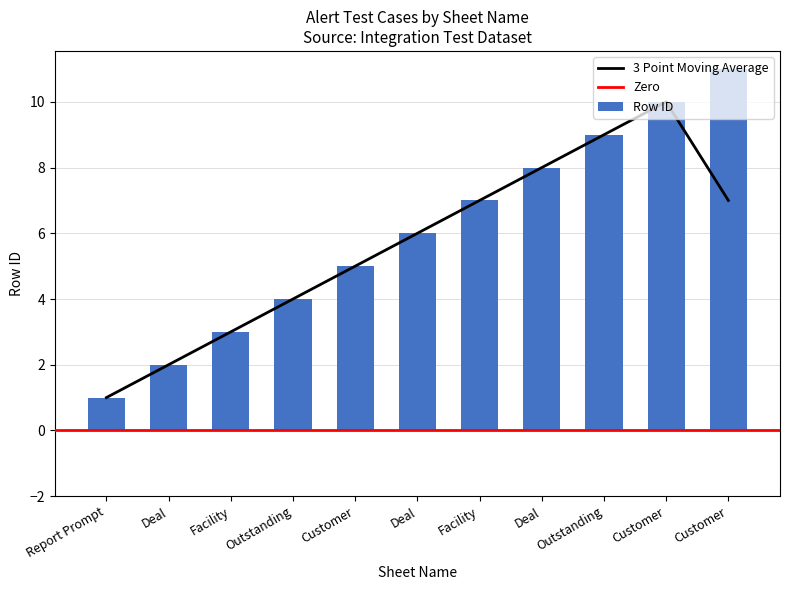

Reading left to right, list all the values displayed in this chart.

Report Prompt=1	Deal=2	Facility=3	Outstanding=4	Customer=5	Deal=6	Facility=7	Deal=8	Outstanding=9	Customer=10	Customer=11